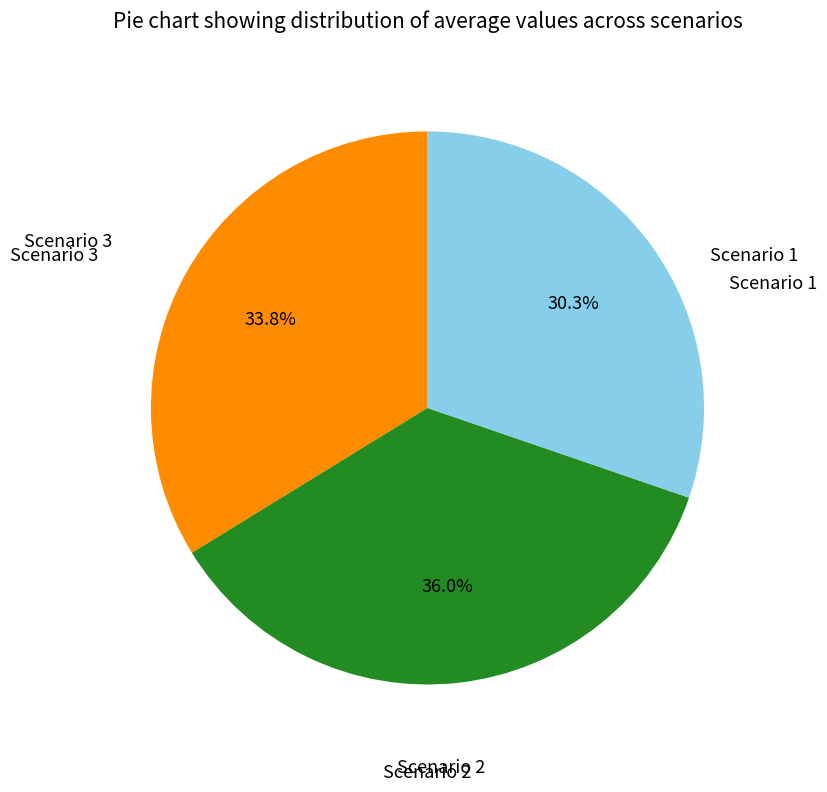

Does Scenario 3 account for over 50% of the chart?

No